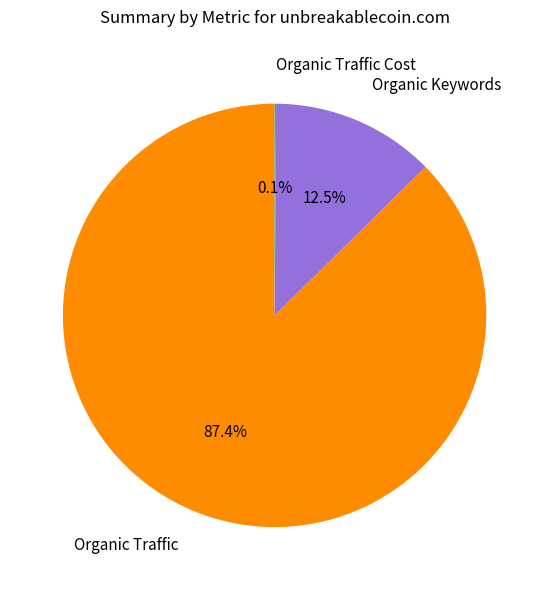

What is the largest slice in the pie chart?

Organic Traffic